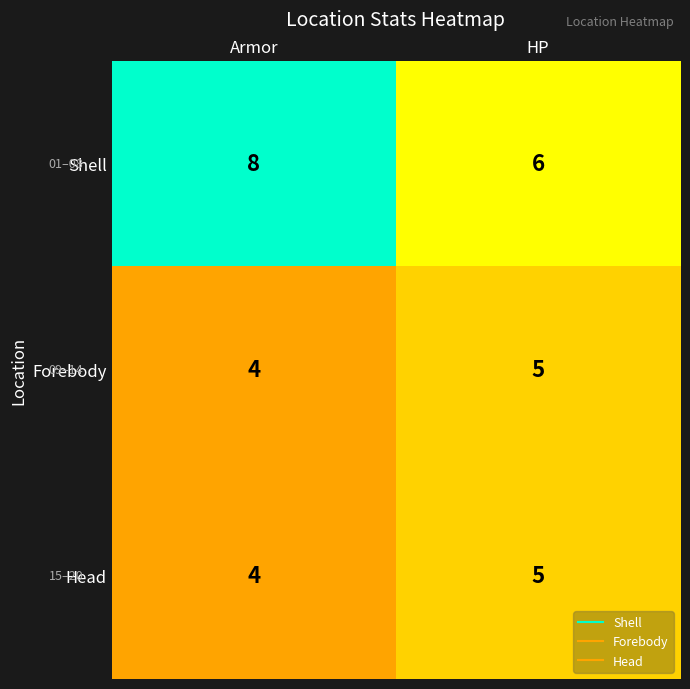

Which series has the largest total across all categories?

Shell